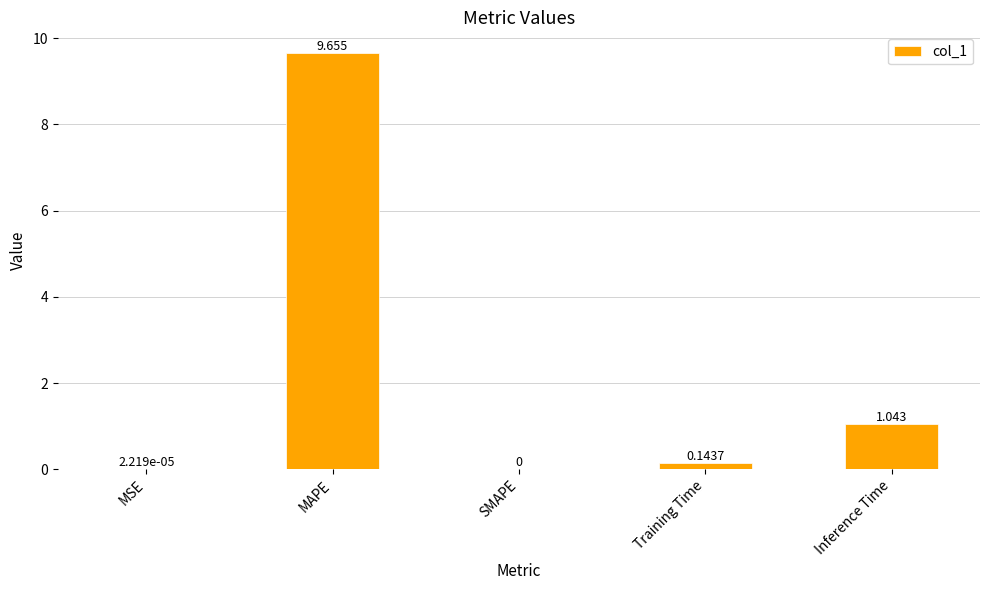

At which label is the value closest to 4?

Inference Time